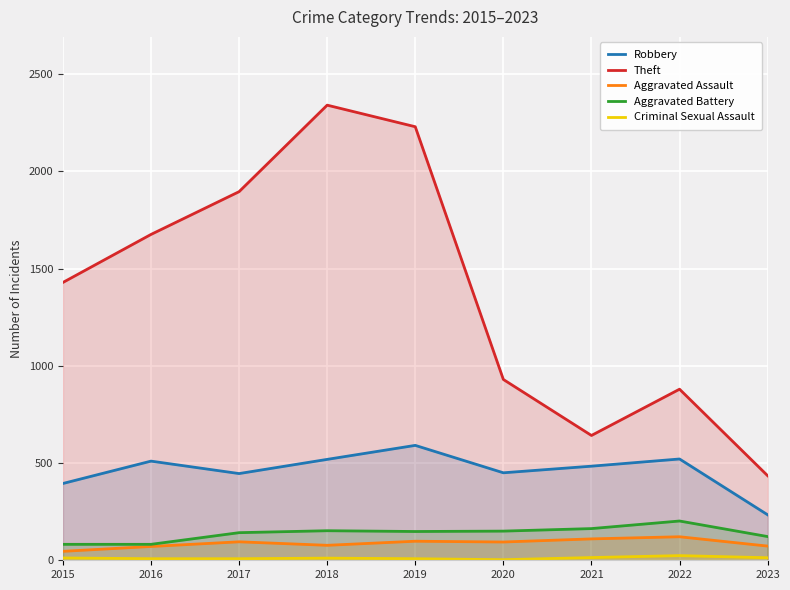

What is the value of the Criminal Sexual Assault point at the 6th from the left?

3